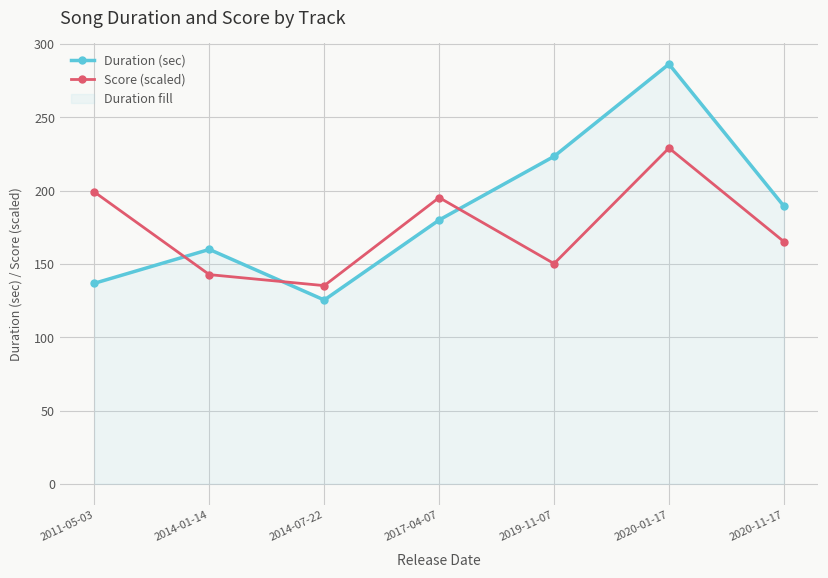

What is the label of the 6th point from the left?

2020-01-17